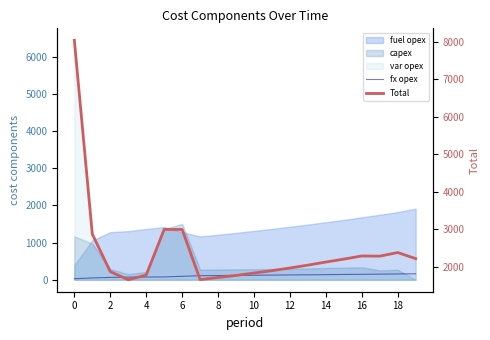

True or false: fx opex and Total intersect in this chart.

False